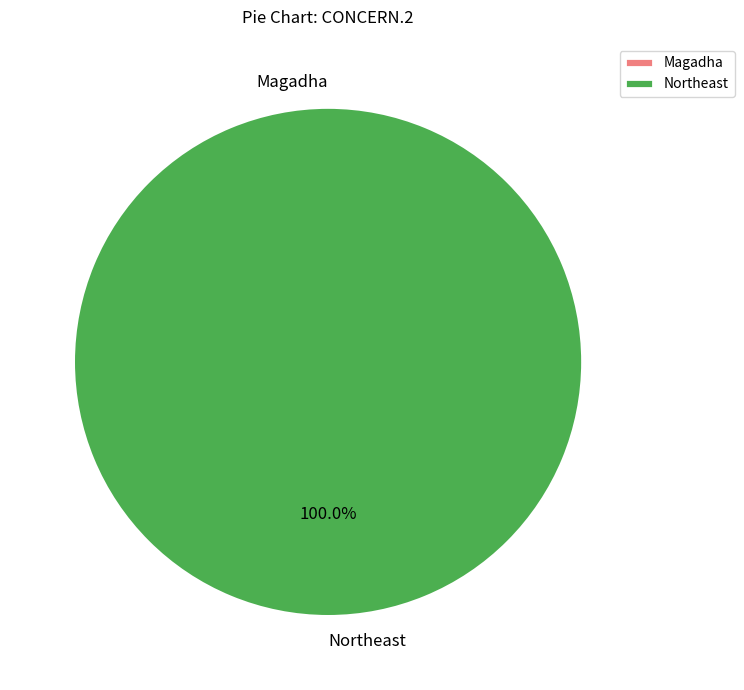

How many slices are in this pie chart?

2